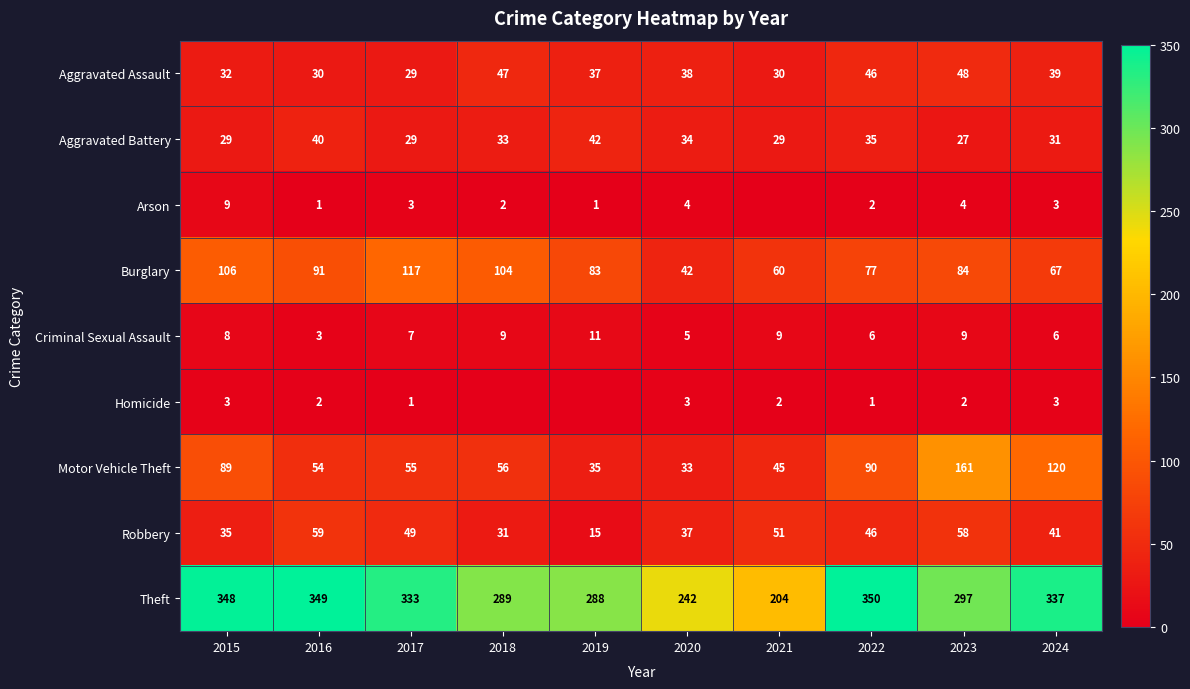

What is the sum of the Motor Vehicle Theft values at 2021 and 2018?

101